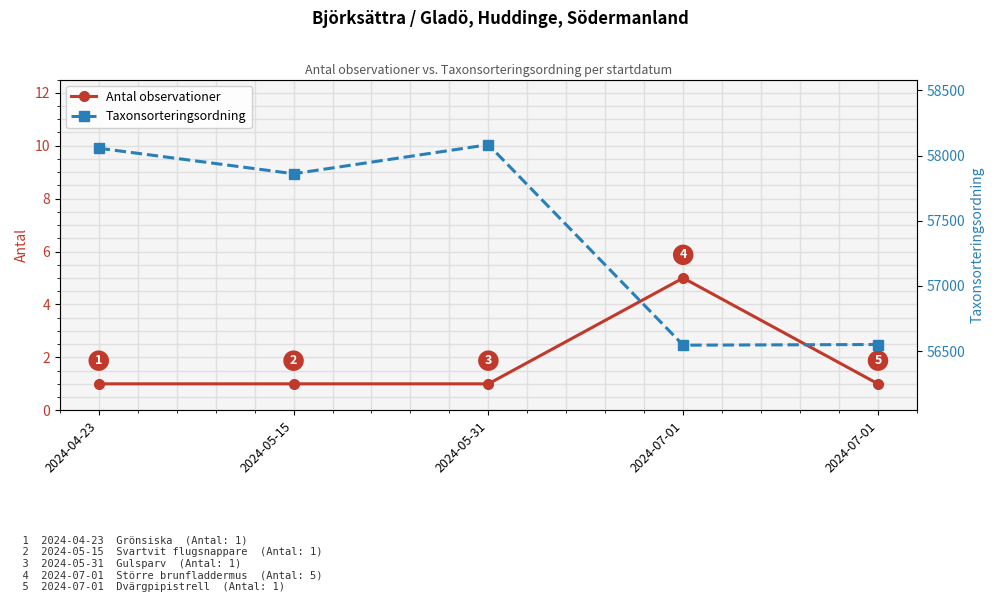

Is the value of Taxonsorteringsordning at 2024-07-01 greater than the value of Antal observationer at 2024-07-01?

Yes